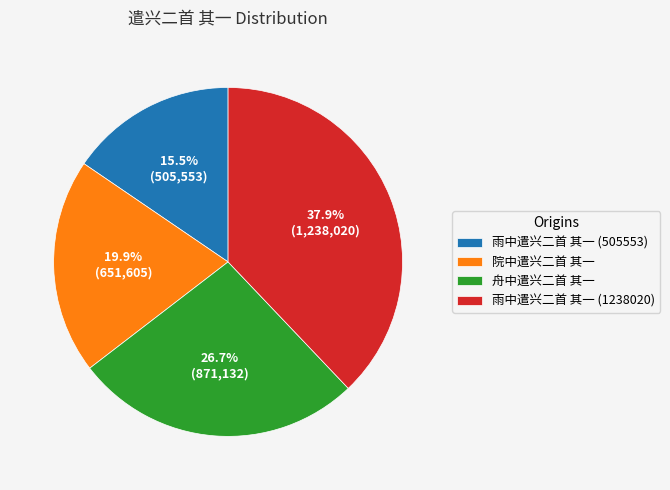

Count the number of slices in the pie.

4